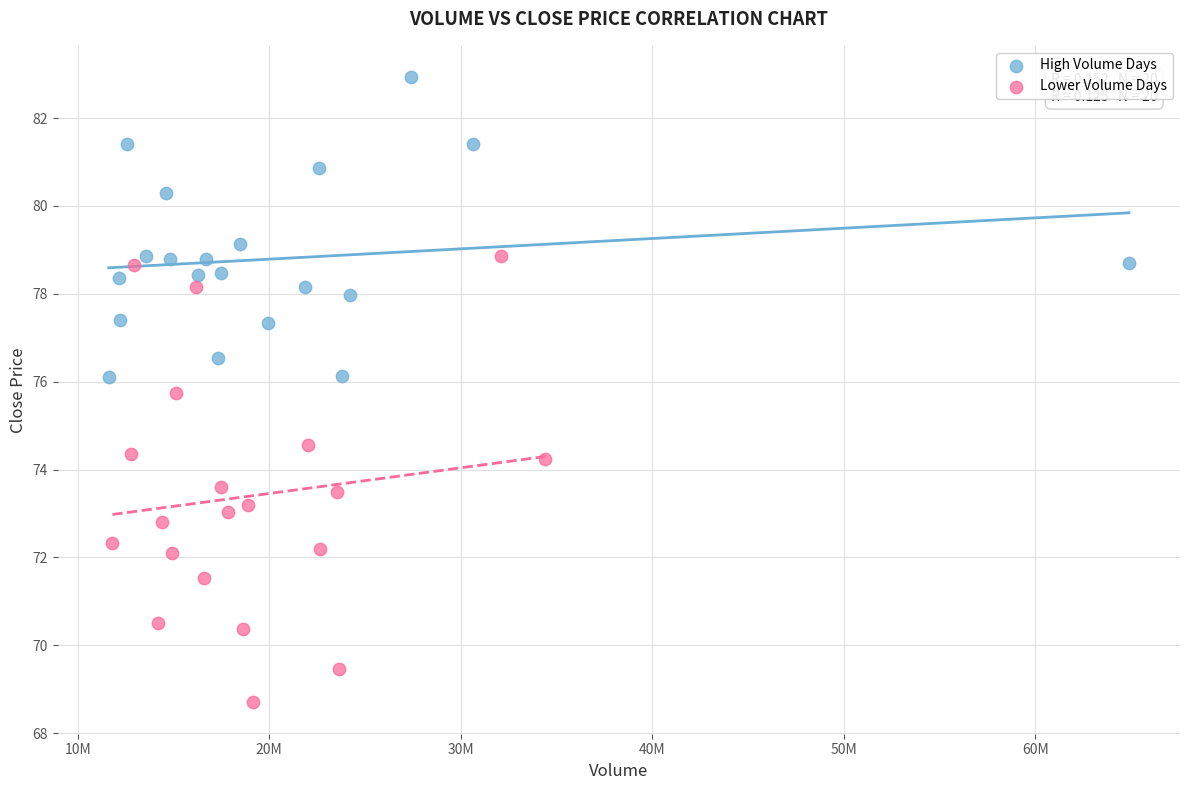

Which series contains the highest Y value?

High Volume Days